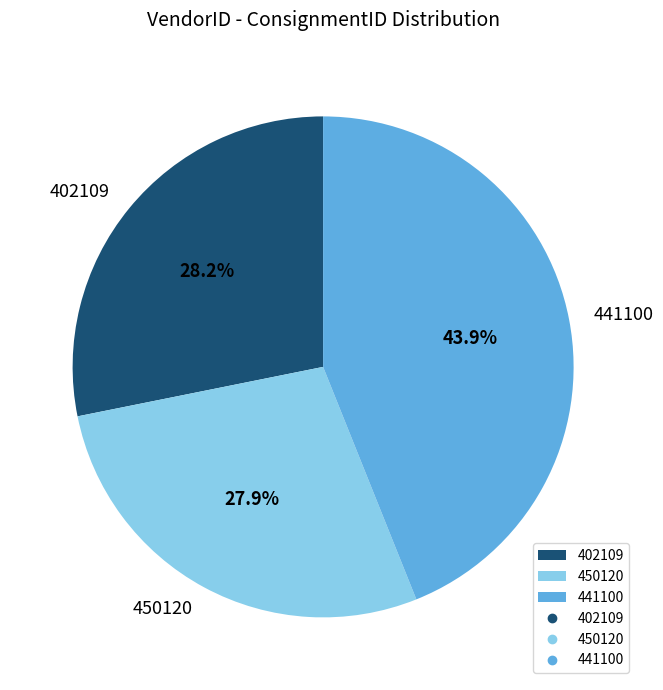

Is the sum of 450120 and 402109 greater than half?

Yes